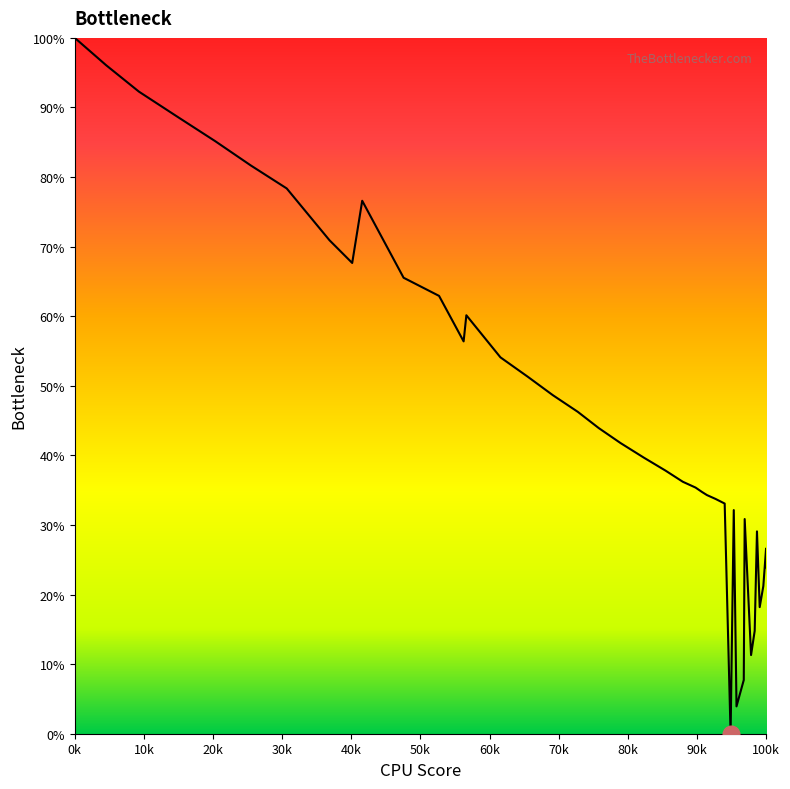

What is the value of the 4th point from the left?

88.7